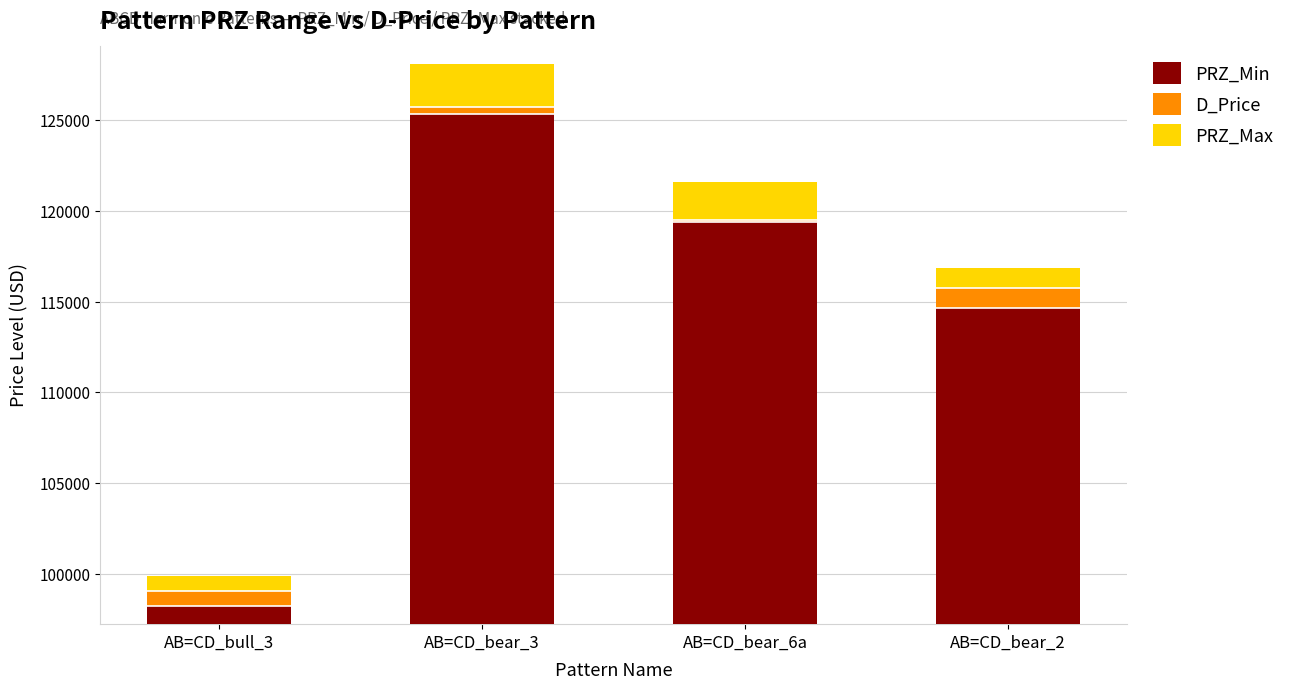

At AB=CD_bull_3, list the series in order from largest to smallest.

PRZ_Min, PRZ_Max, D_Price